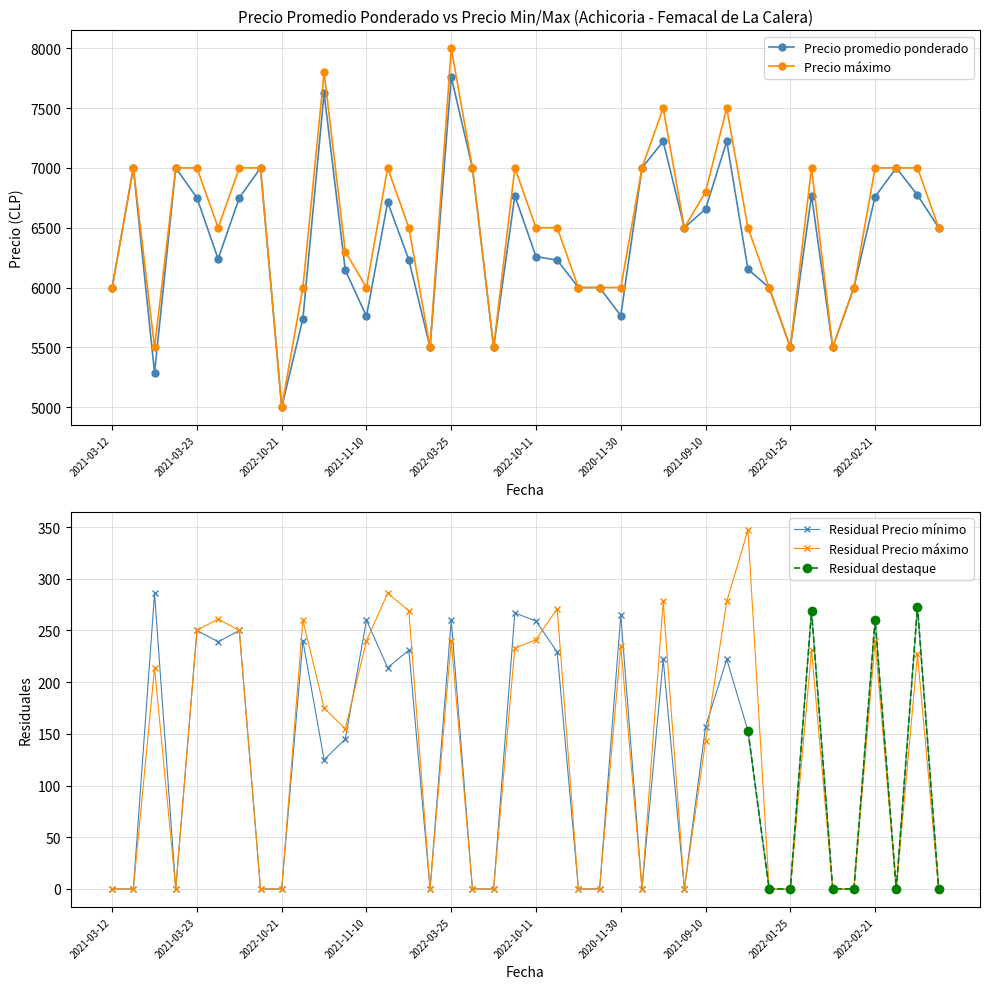

At which category does Precio maximo reach its first local valley?

2021-09-28